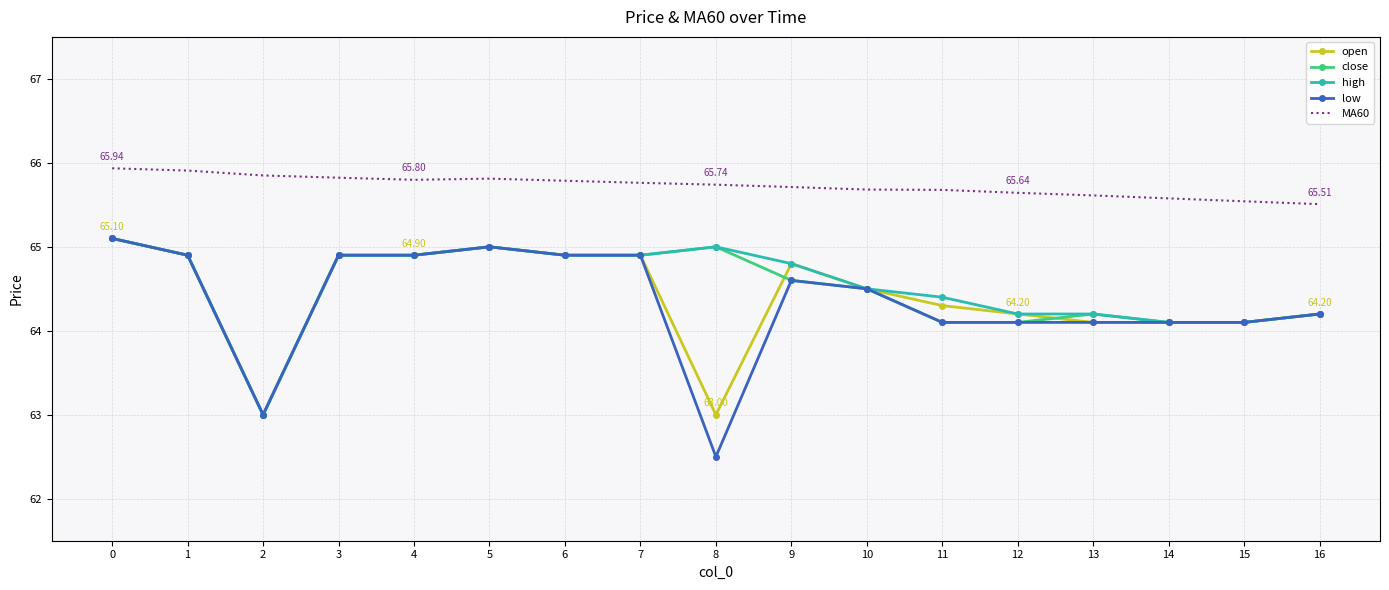

Which series has the largest total across all categories?

MA60